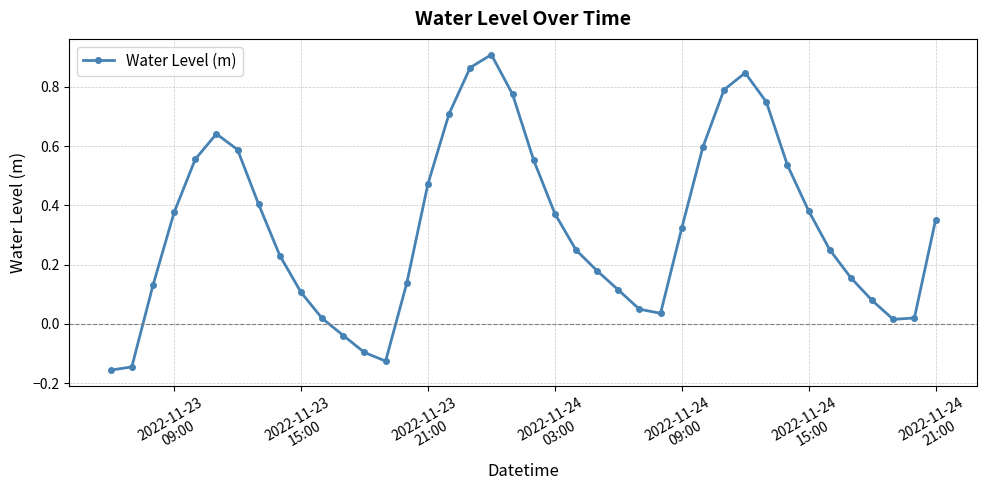

What is the difference between the maximum and minimum values?

1.1